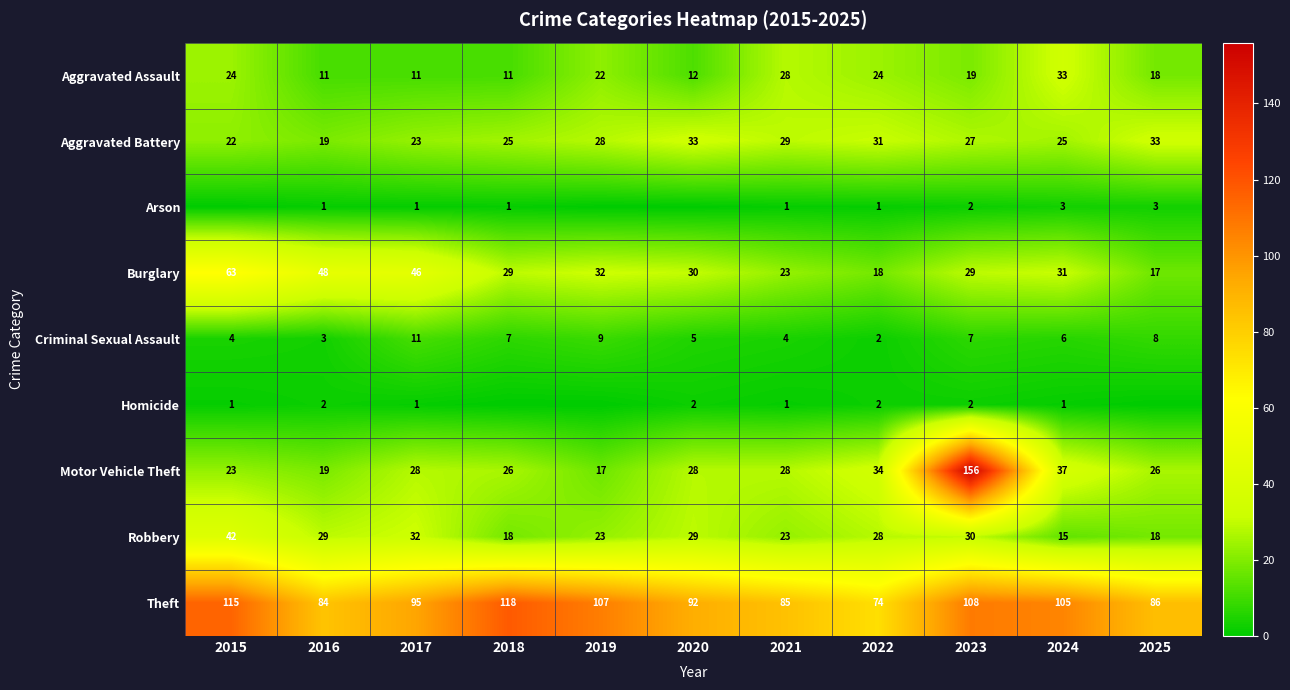

List the labels in order of Burglary value, smallest first.

2025, 2022, 2021, 2018, 2023, 2020, 2024, 2019, 2017, 2016, 2015